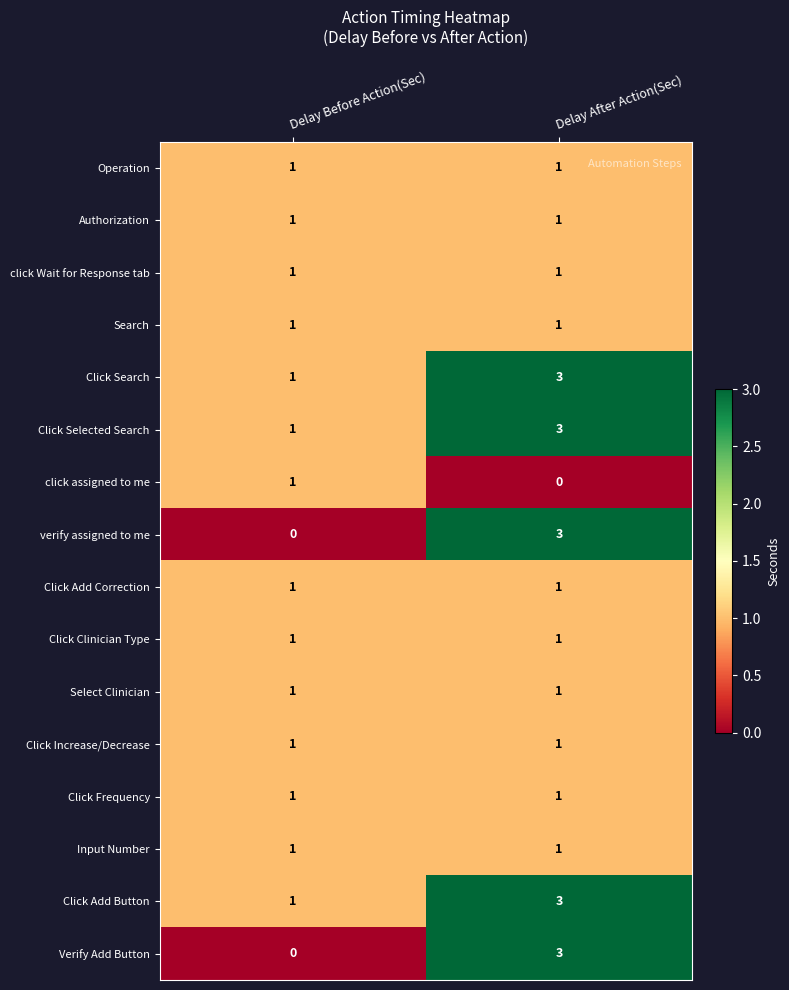

What is the highest value of the verify assigned to me series?

3